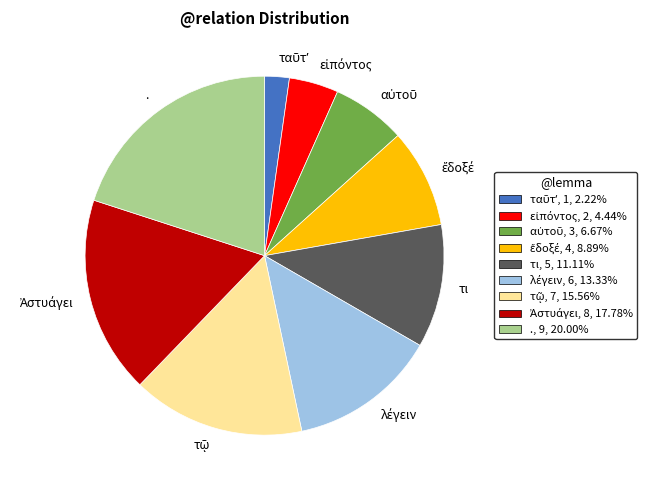

The . slice represents 12% of the pie. True or false?

False